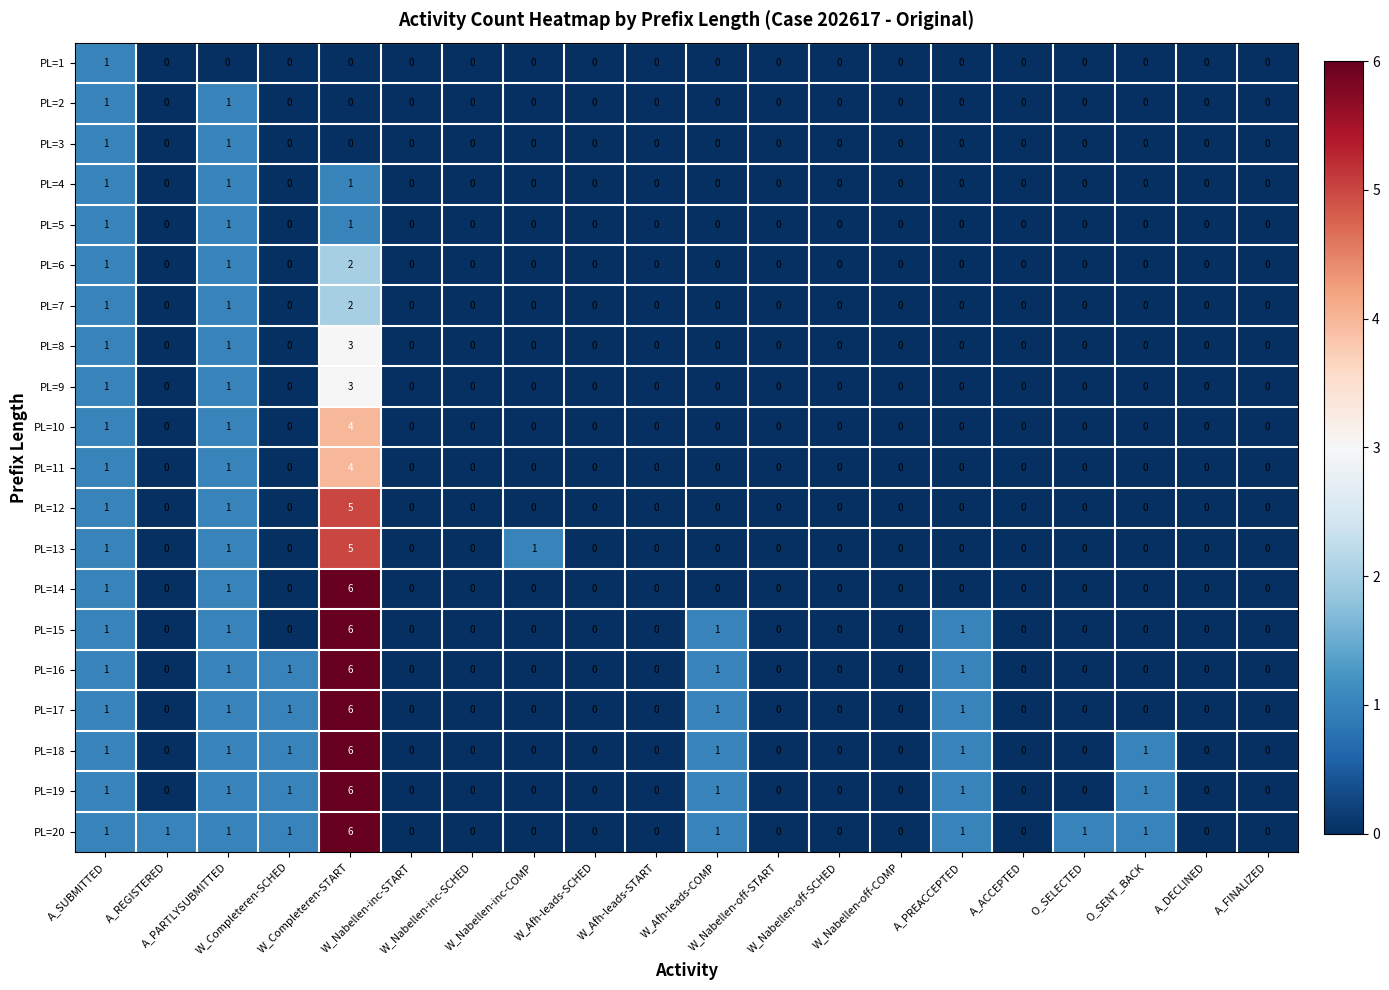

At which category is the sum across all series the highest?

W_Completeren-START